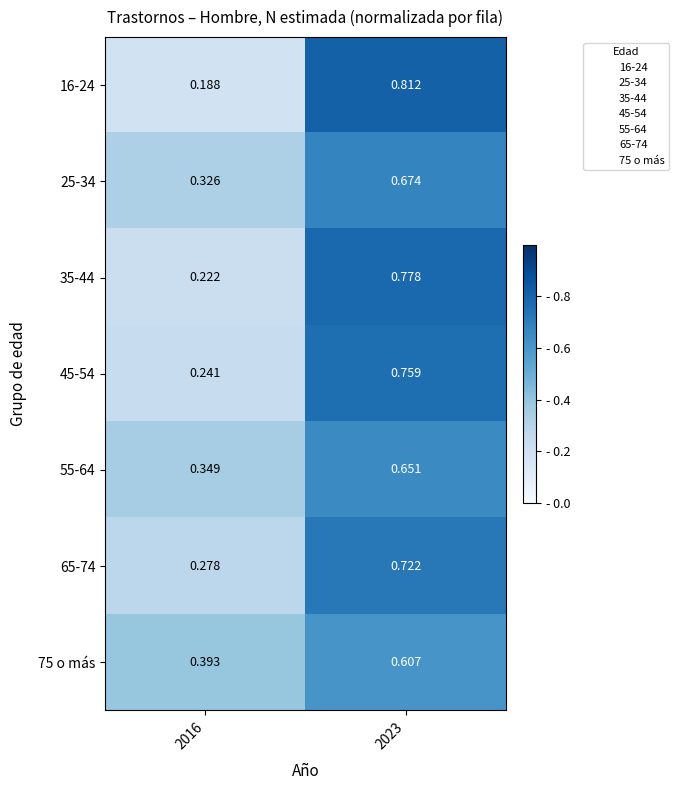

List the series in order of their peak value, lowest first.

75 o más, 55-64, 25-34, 65-74, 45-54, 35-44, 16-24